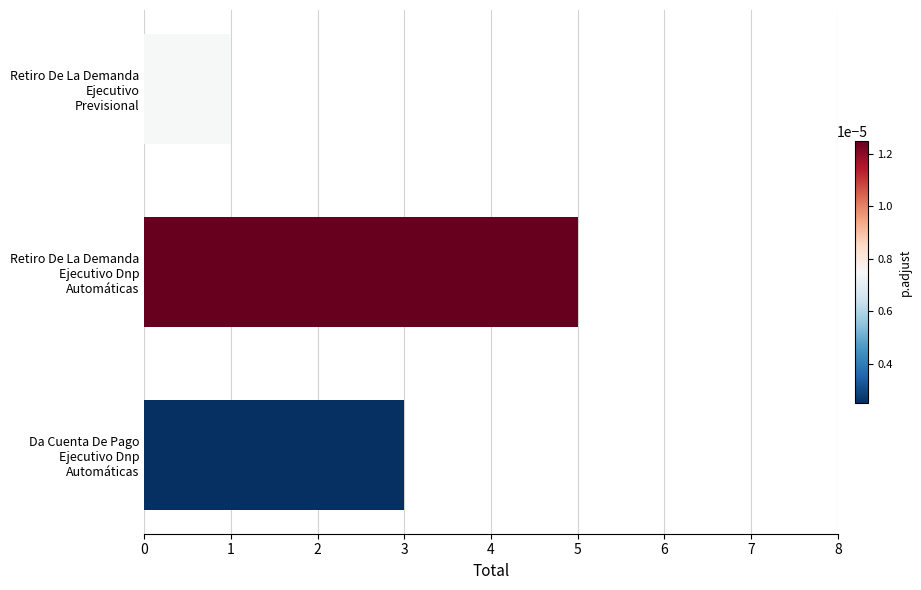

List the labels in order of value, smallest first.

Retiro De La Demanda Ejecutivo Previsional, Da Cuenta De Pago Ejecutivo Dnp Automáticas, Retiro De La Demanda Ejecutivo Dnp Automáticas